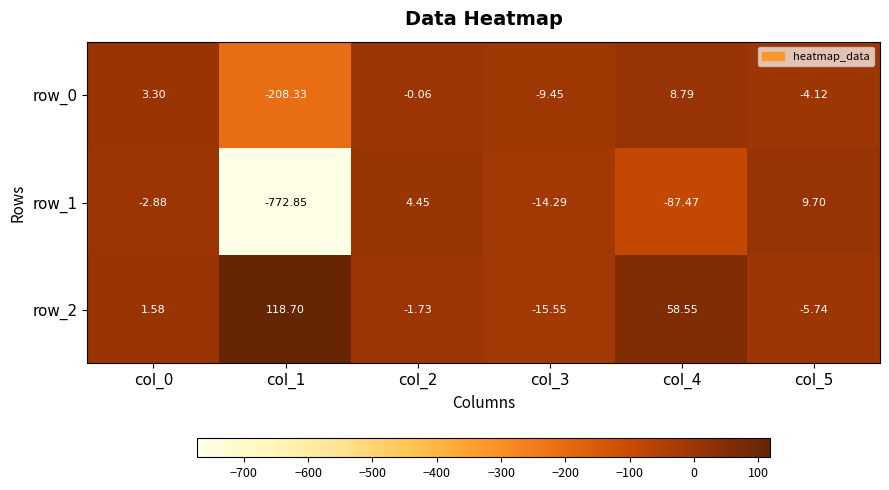

What is the average value of the row_2 series?

26.0